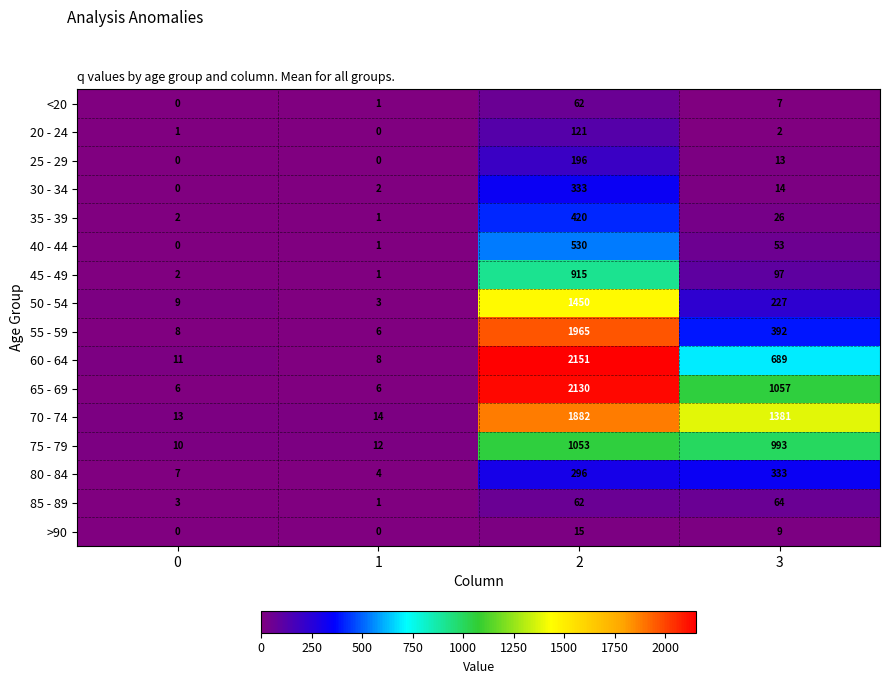

The 80 - 84 series shows 139 at 2. True or false?

False